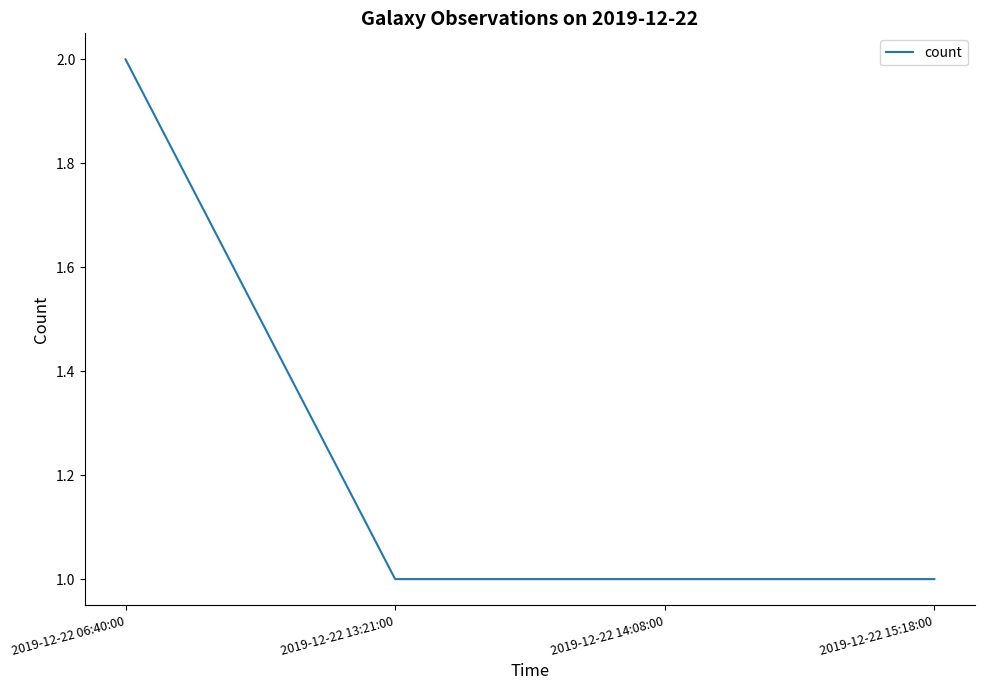

What is the sum of the values at 2019-12-22 13:21:00 and 2019-12-22 06:40:00?

3